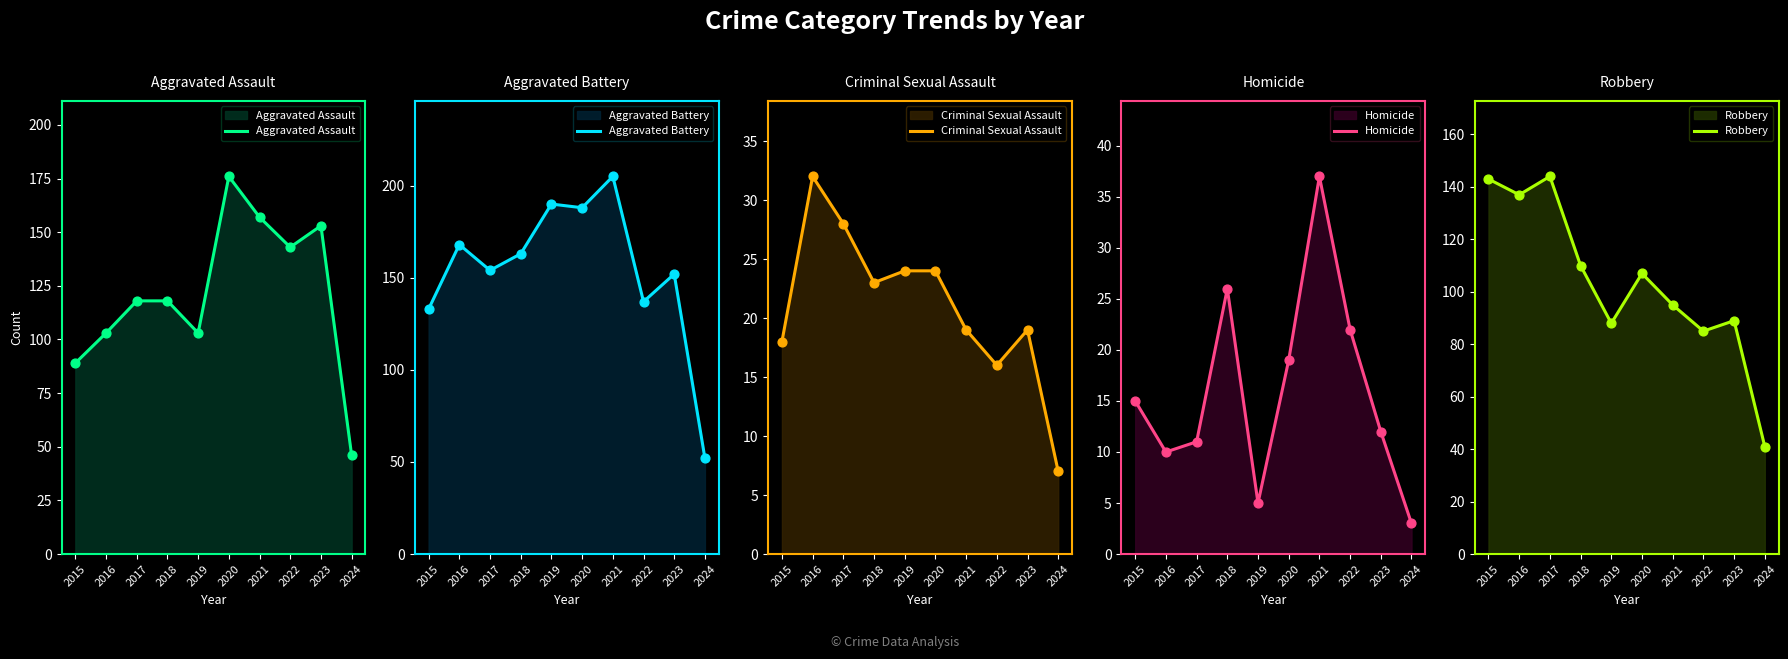

Which series reaches the maximum Y coordinate?

Aggravated Battery